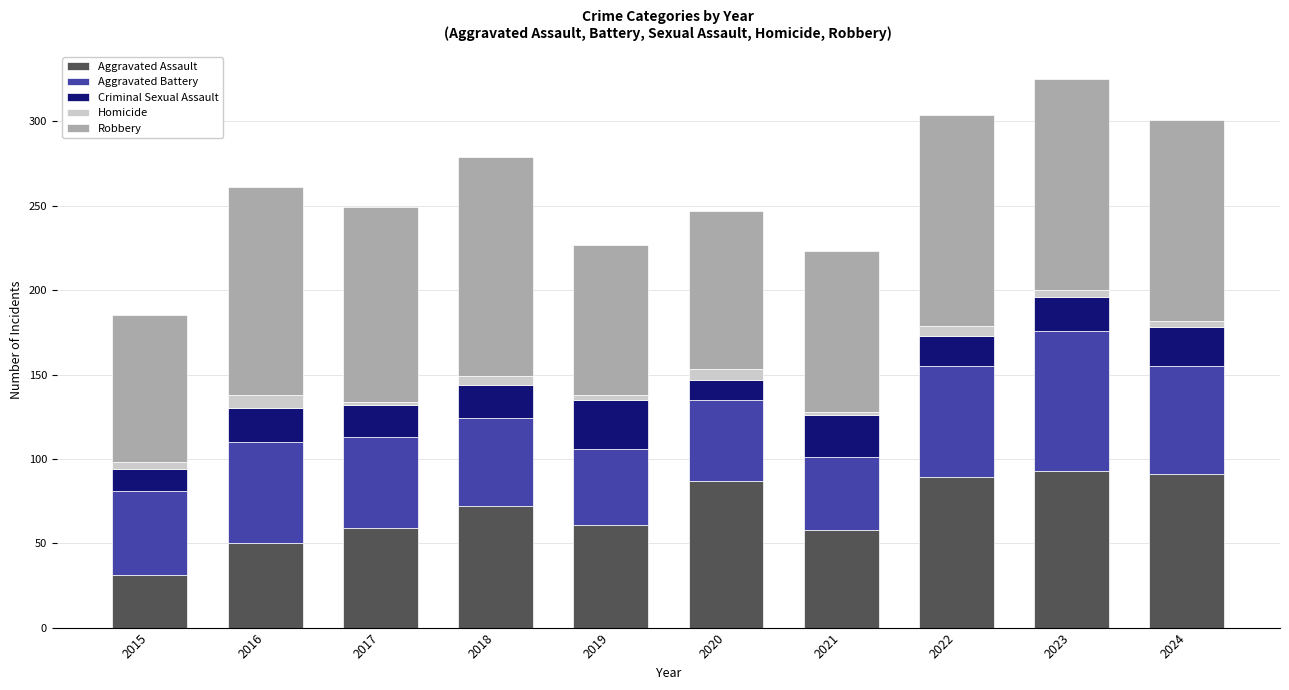

What is the highest value of the Aggravated Assault series?

93